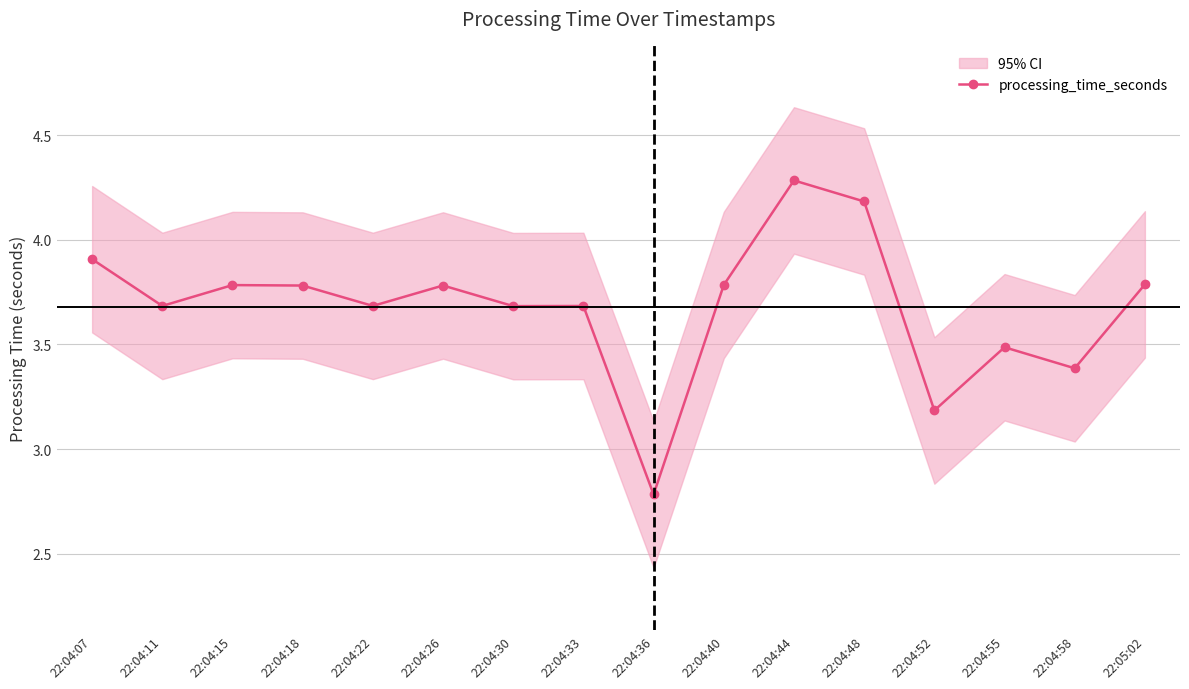

How many points are lower than both their immediate neighbors (excluding endpoints)?

6